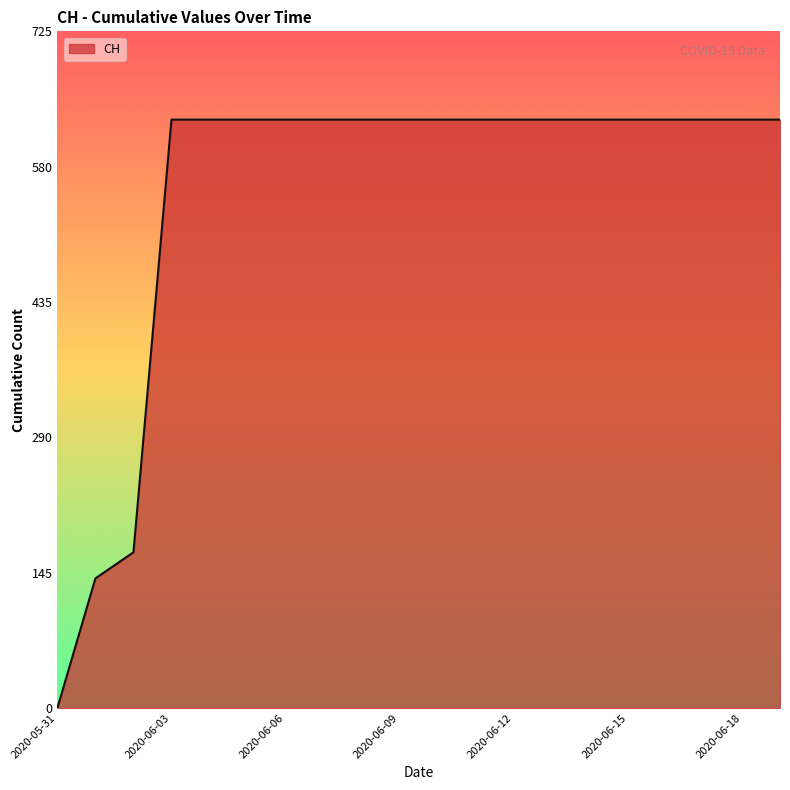

What is the maximum value shown in the chart?

631